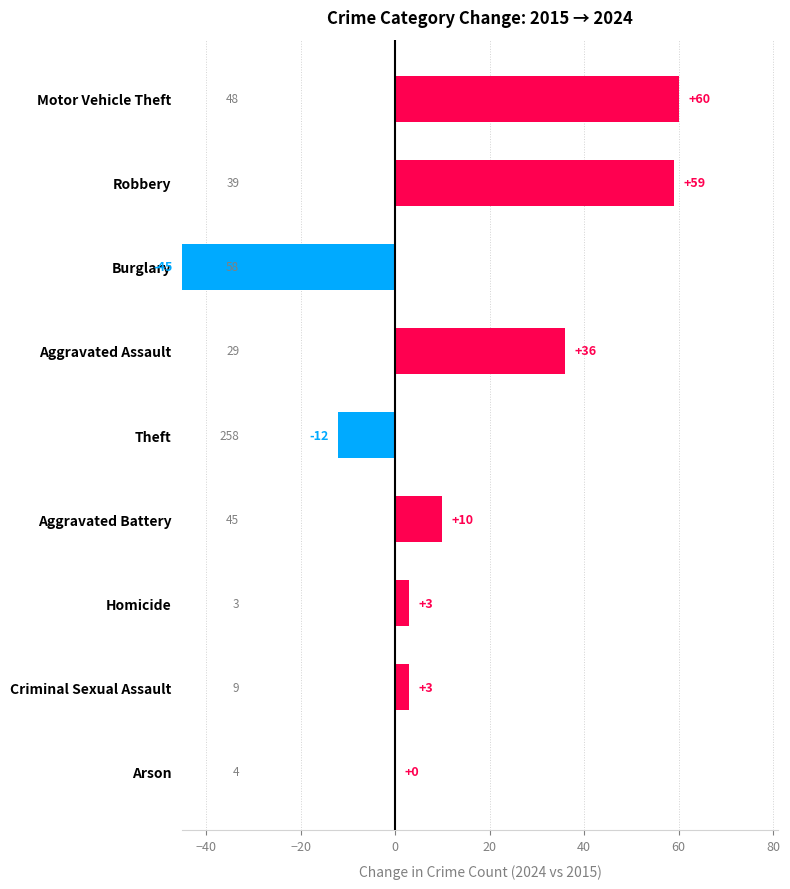

How many categories are shown in the chart?

9